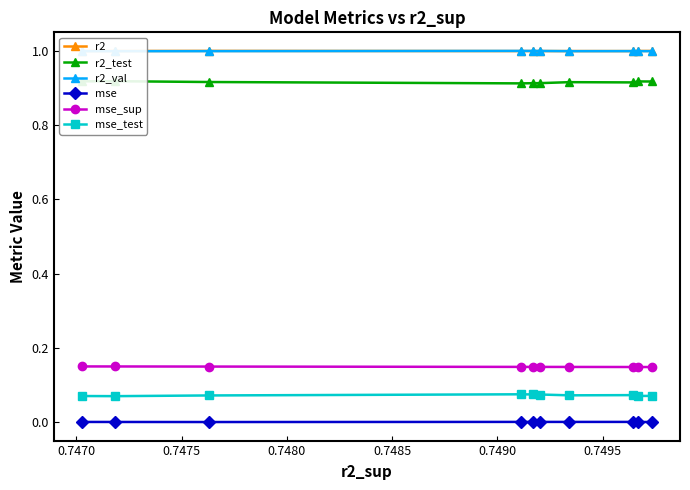

Which series has the largest total across all categories?

r2